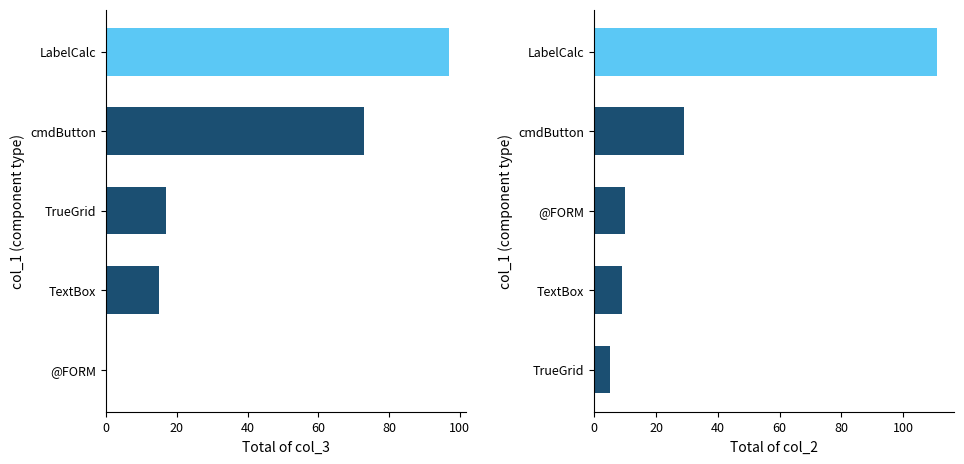

Rank the series by their maximum value, from highest to lowest.

col_2, col_3